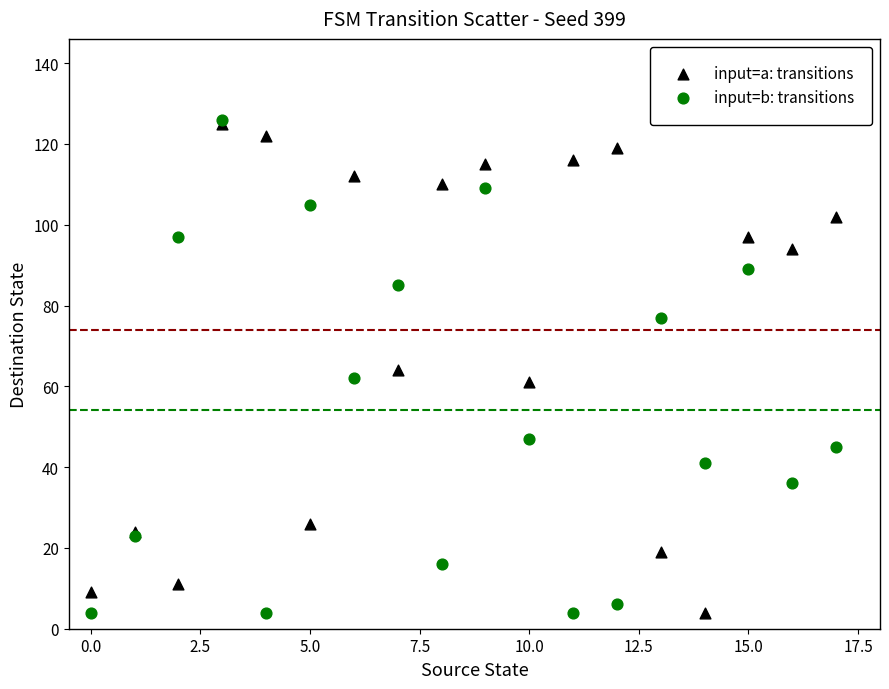

What are all the series names shown in the legend?

input=a: transitions, input=b: transitions